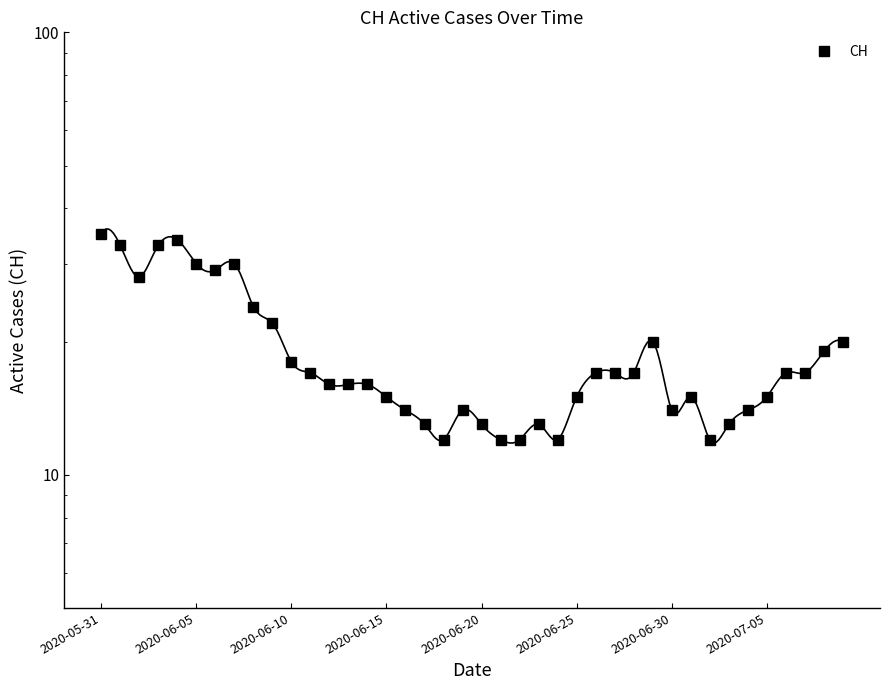

At which label does the data first exceed 17?

2020-05-31